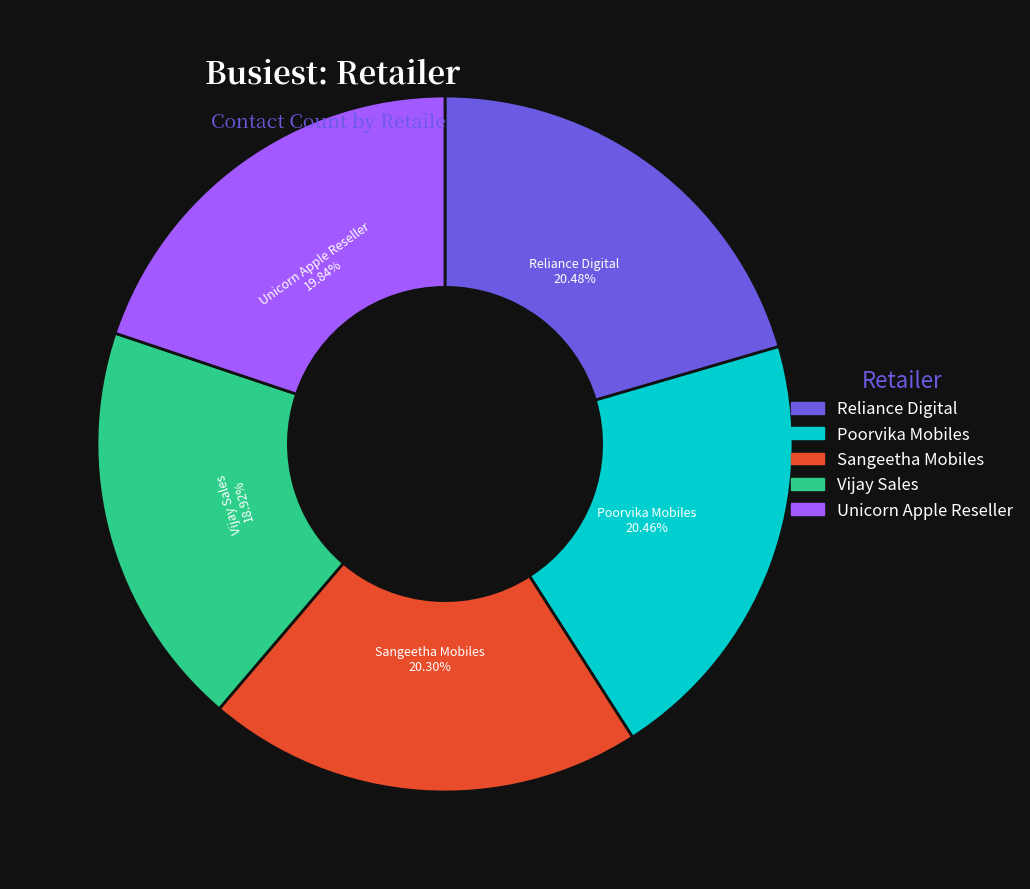

To the nearest percent, what is the combined percentage of Vijay Sales and Unicorn Apple Reseller?

39%